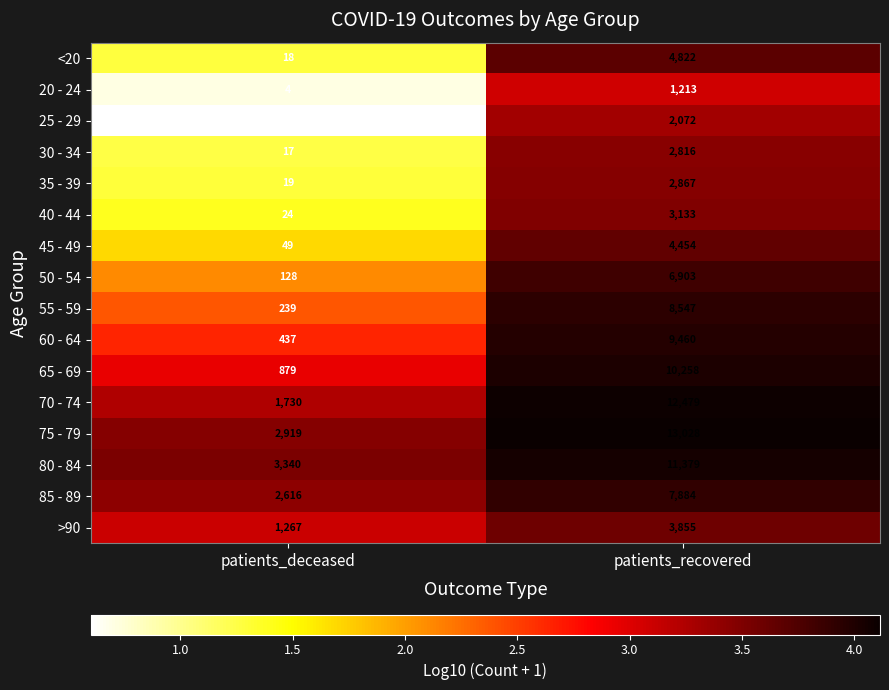

Which category has the highest value across all series?

patients_recovered